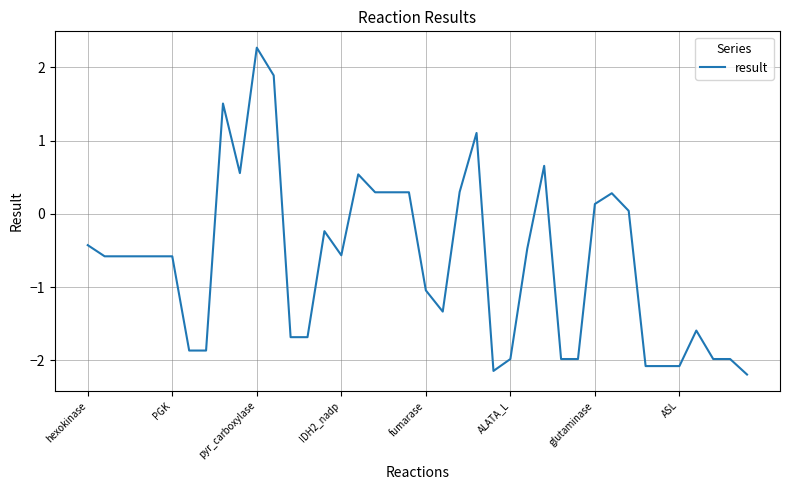

What is the average value?

-0.7